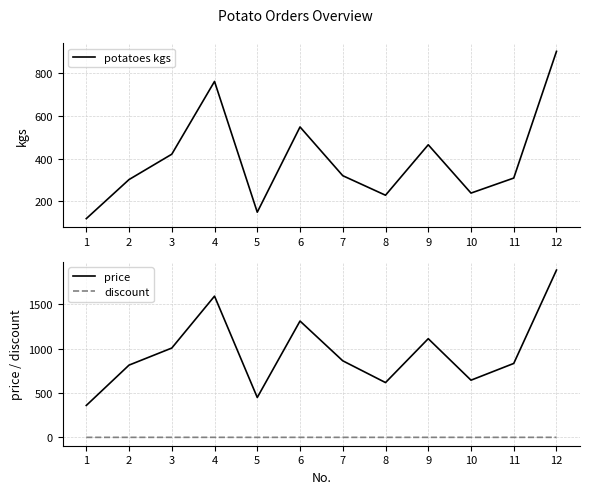

True or false: price has a value of 450.0 at 5.

True